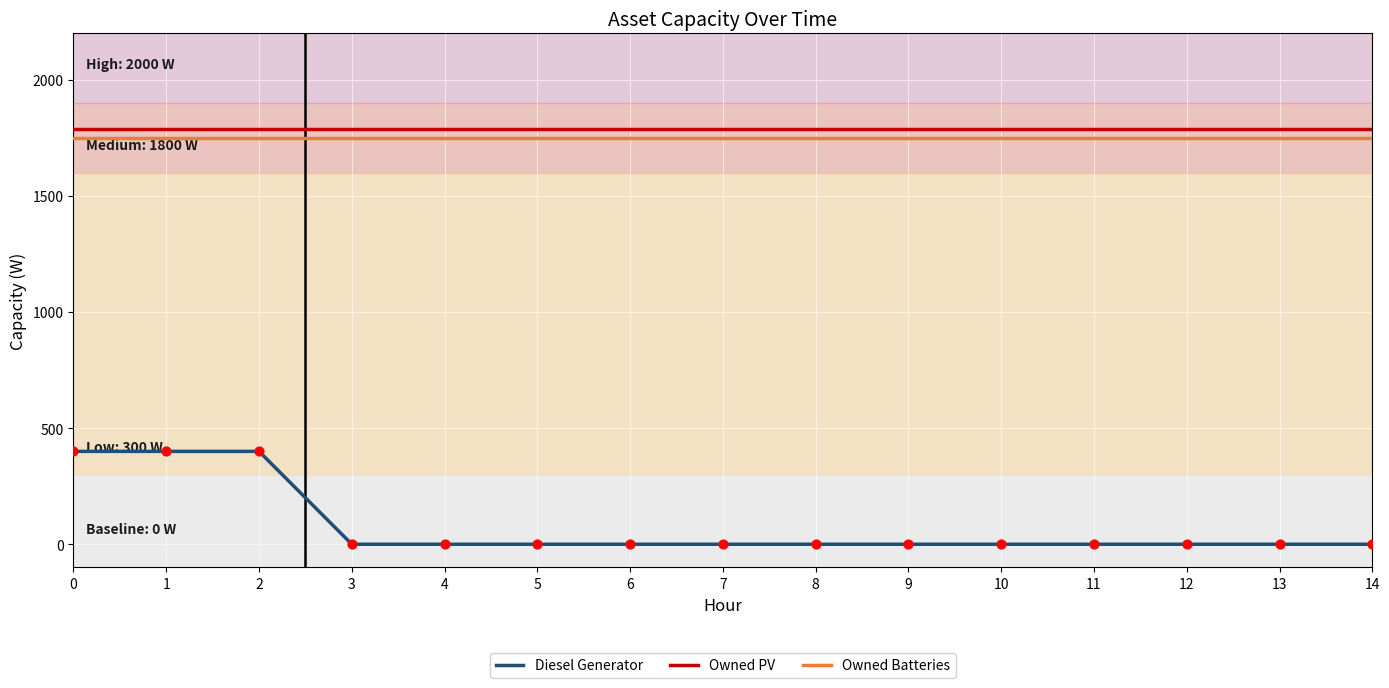

At how many categories does at least one series exceed 258?

15